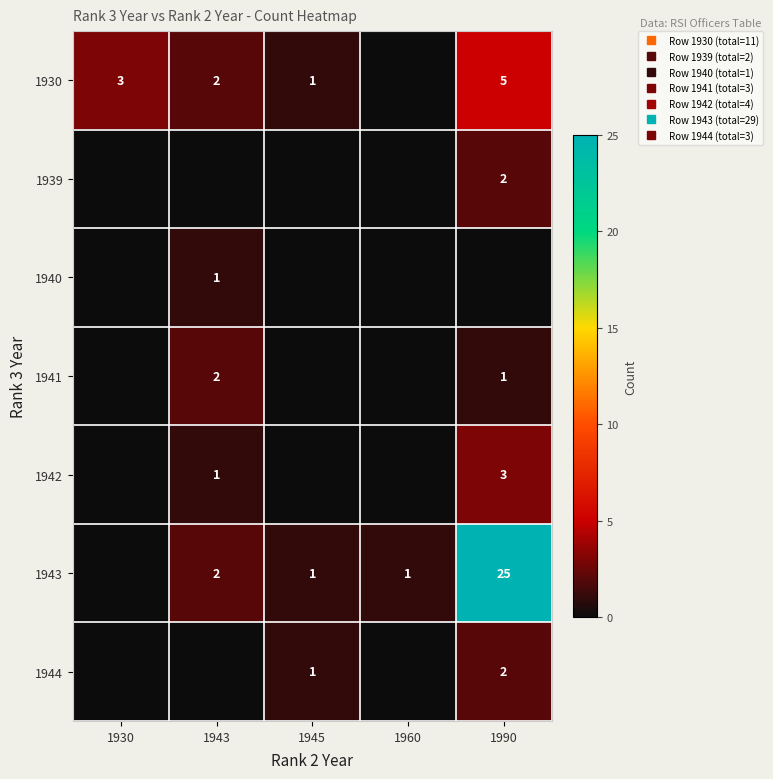

What is the greatest value displayed?

25